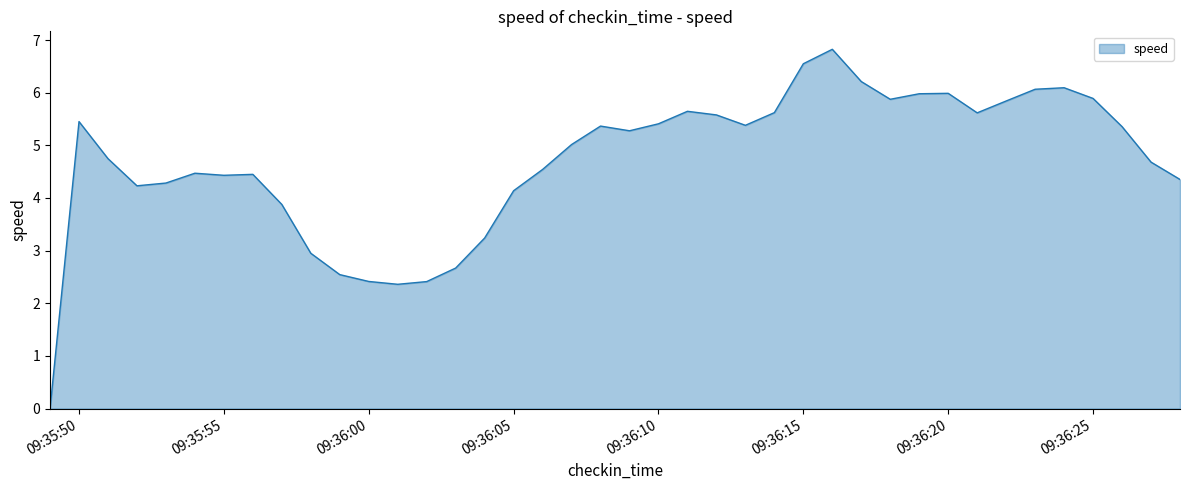

What is the difference between the maximum and minimum values?

6.8